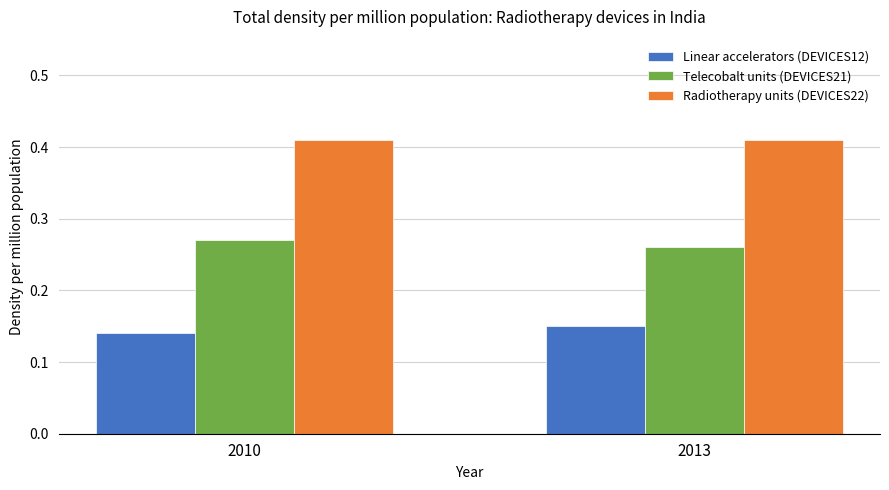

Rank the series at 2010 from lowest to highest value.

Linear accelerators (DEVICES12), Telecobalt units (DEVICES21), Radiotherapy units (DEVICES22)